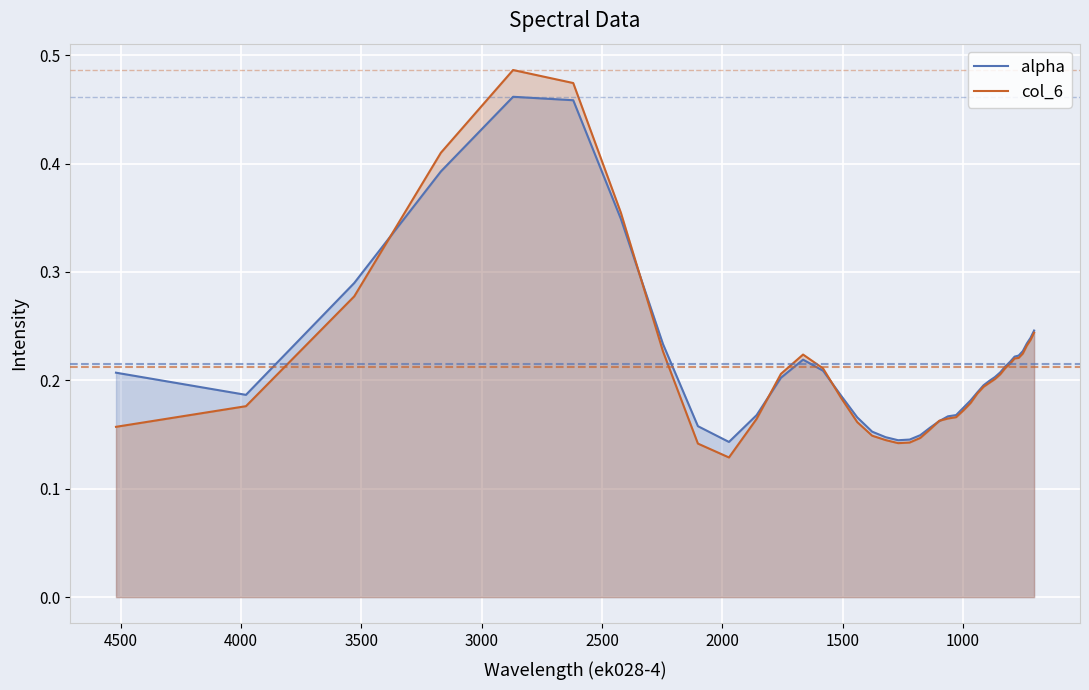

How many series are shown in this chart?

2